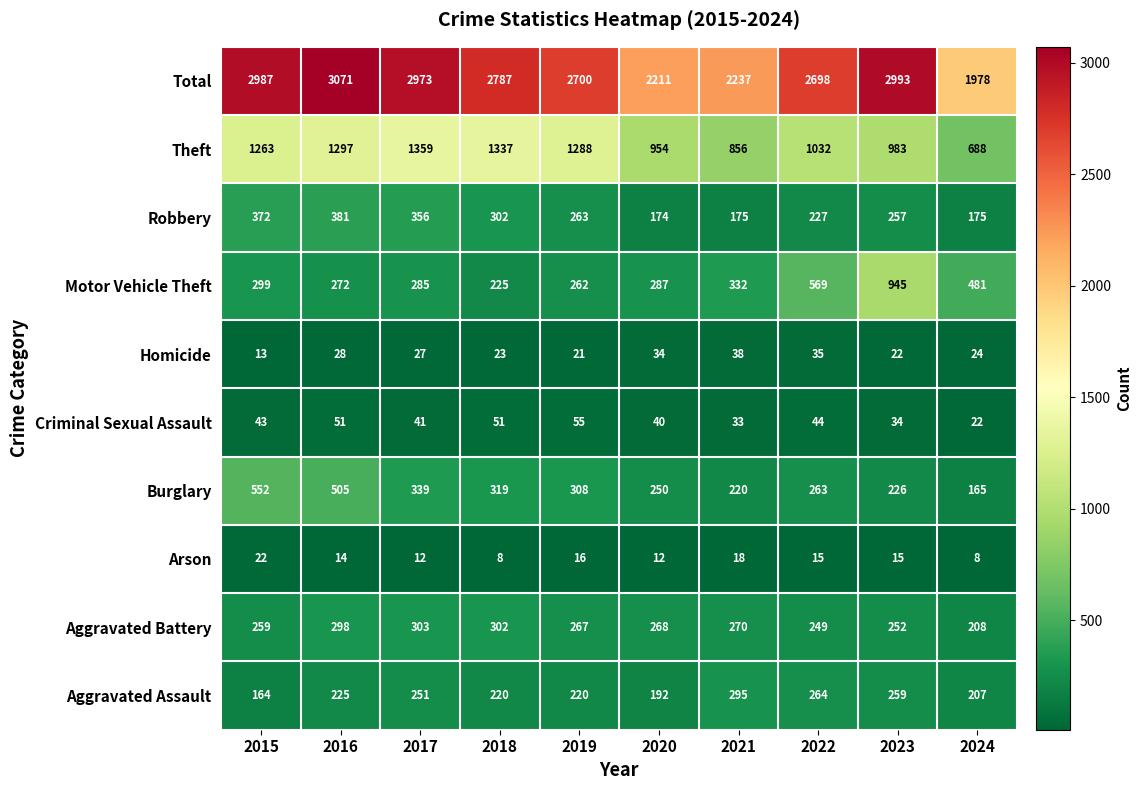

Between 2022 and 2024, which series saw the biggest shift?

Total